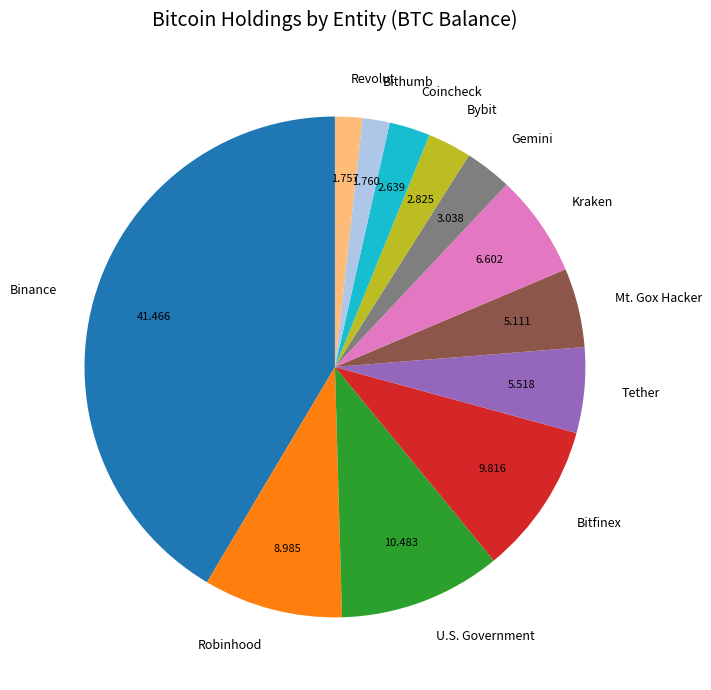

Combined, do Mt. Gox Hacker and Kraken account for over 50%?

No